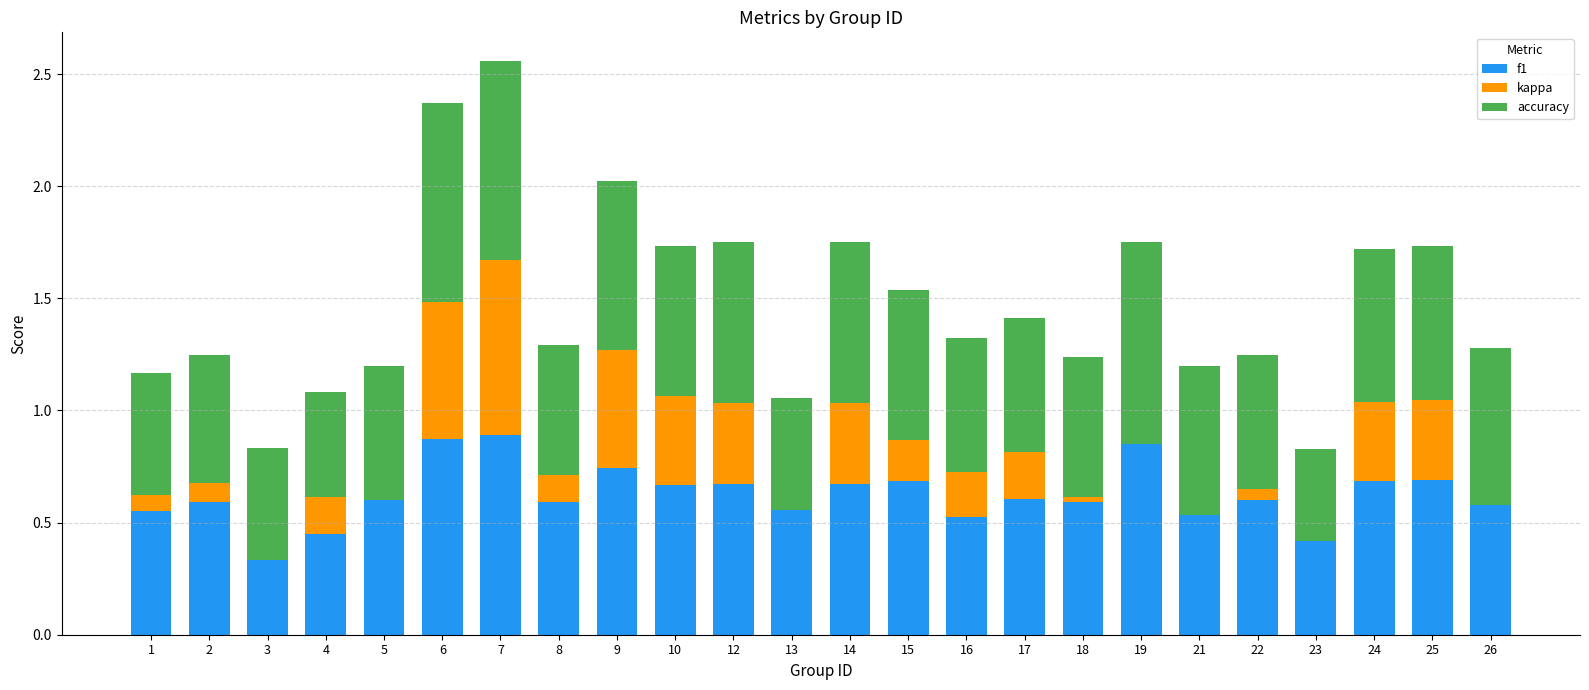

What is the total value across all series at 13?

1.1